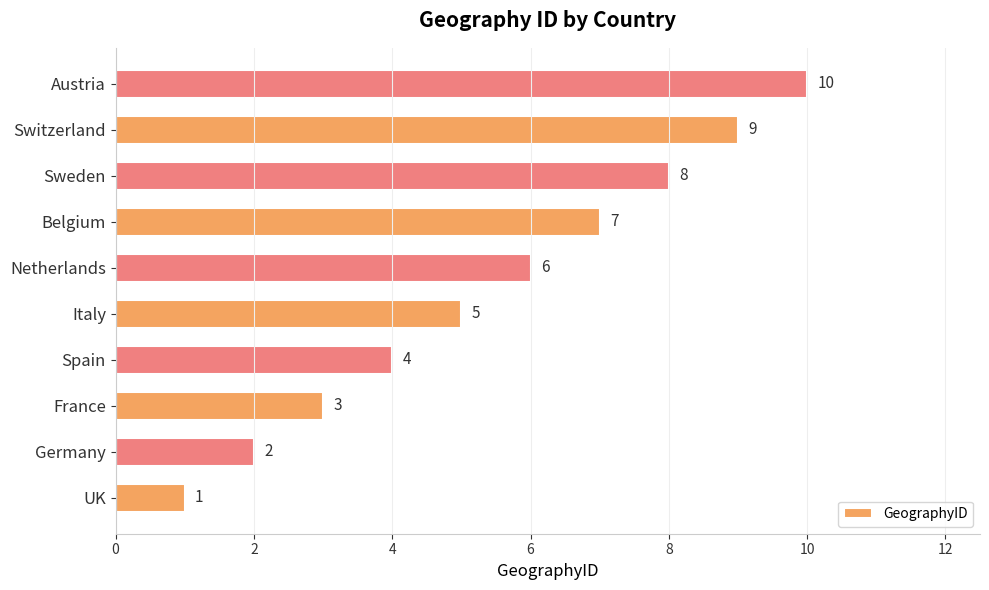

What is the change in value from Italy to Austria?

+5